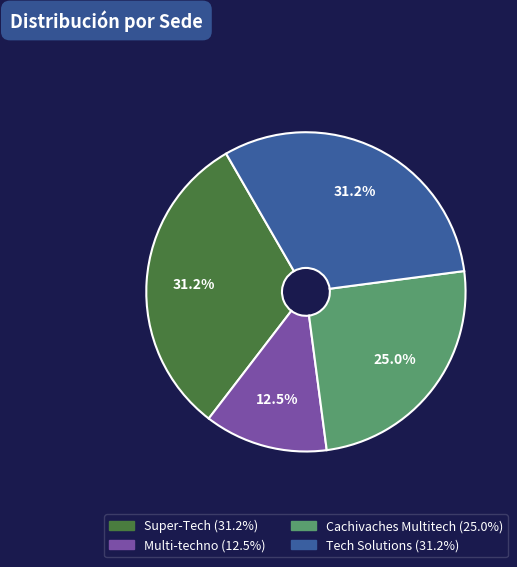

True or false: Super-Tech accounts for 31% of the total.

True